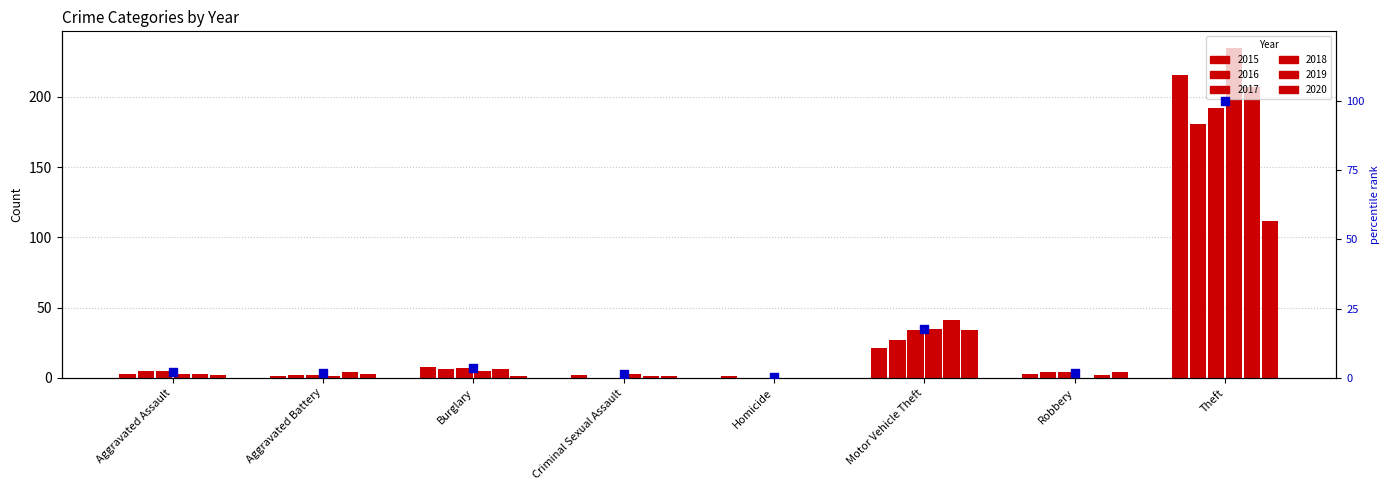

Which has a higher value, Theft or Motor Vehicle Theft?

Theft